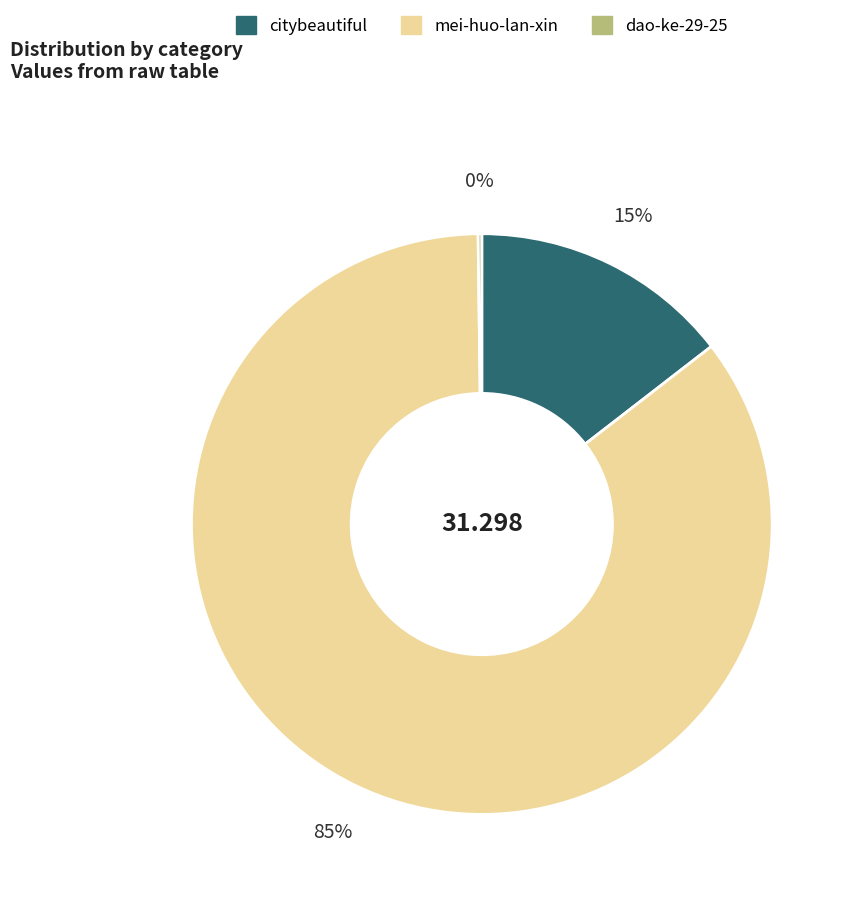

Which has a higher value, mei-huo-lan-xin or citybeautiful?

mei-huo-lan-xin